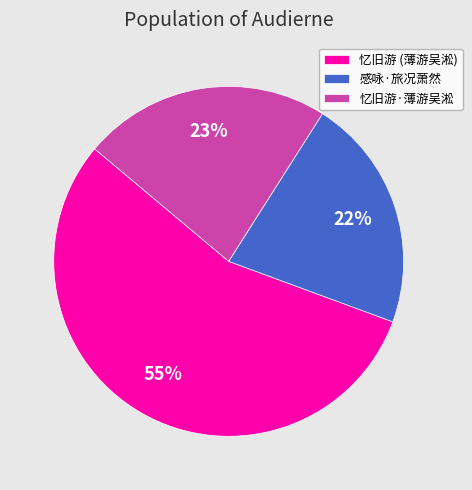

To the nearest percent, what percentage of the pie is 感咏·旅况萧然?

22%